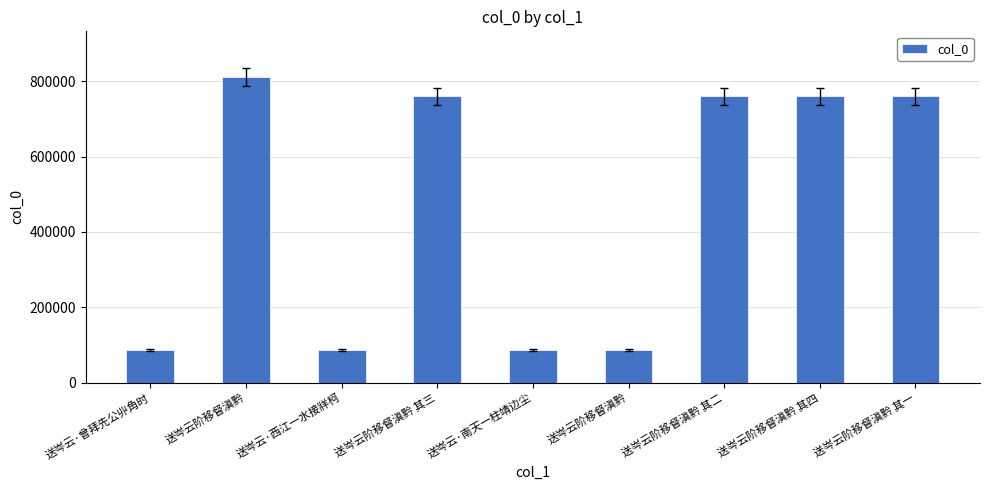

How many bars are there in total?

9